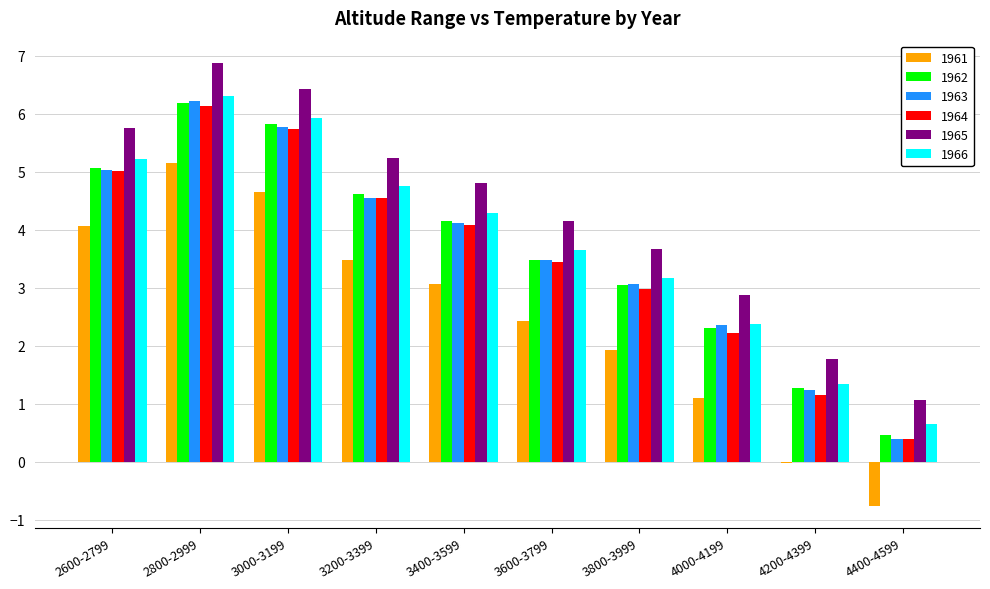

What is the label of the 3rd bar from the right?

4000-4199